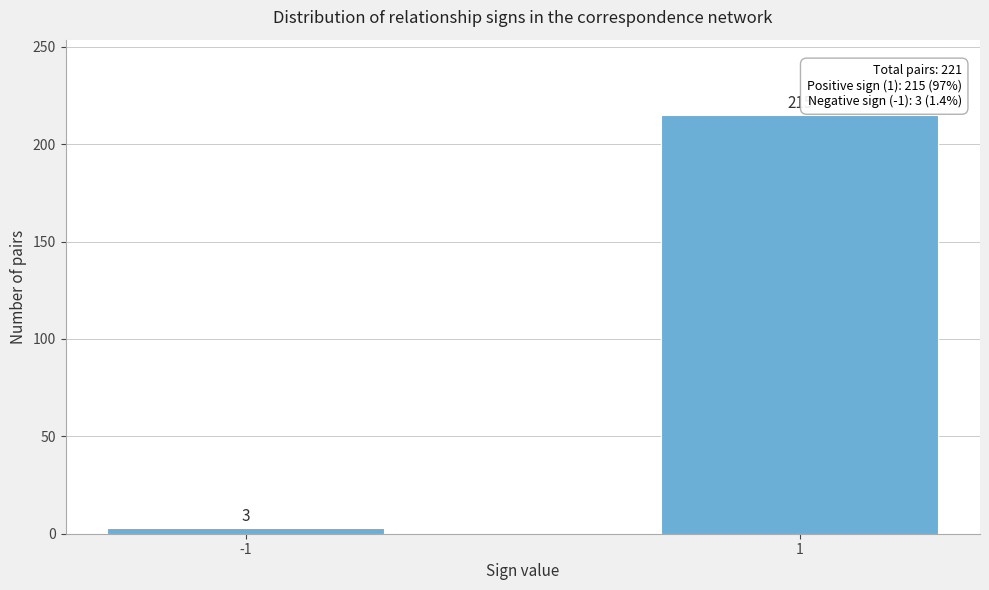

Reading right to left, what are all the values shown in this chart?

1=215	-1=3